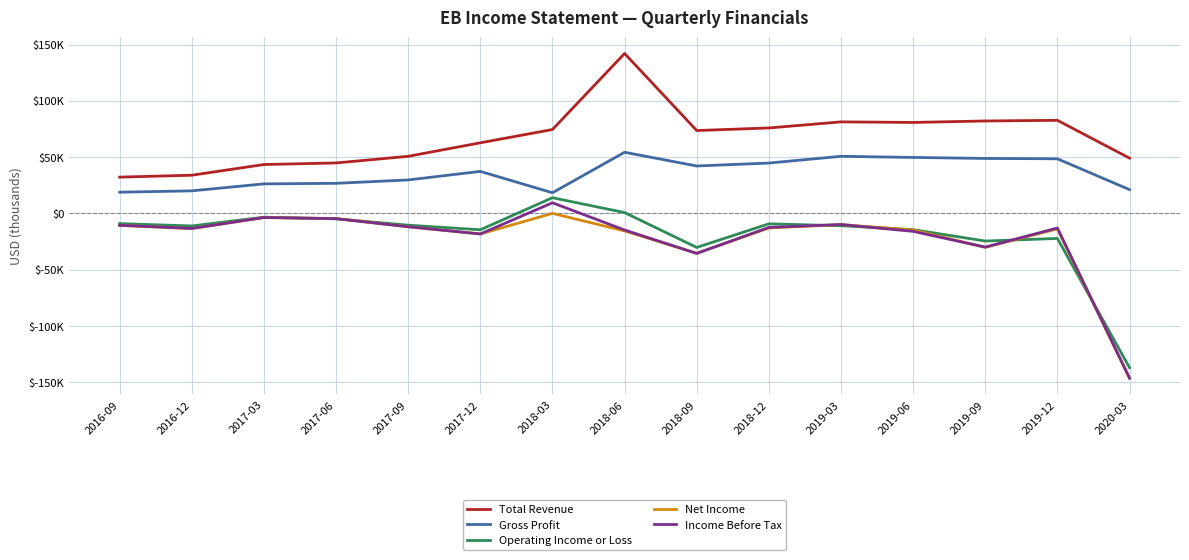

Reading left to right, extract all data points from this chart.

Total Revenue: 2016-09=32200	2016-12=33900	2017-03=43400	2017-06=44800	2017-09=50700	2017-12=62700	2018-03=74500	2018-06=142100	2018-09=73600	2018-12=75900	2019-03=81300	2019-06=80800	2019-09=82100	2019-12=82700	2020-03=49100
Gross Profit: 2016-09=18800	2016-12=20000	2017-03=26200	2017-06=26700	2017-09=29700	2017-12=37300	2018-03=18300	2018-06=54300	2018-09=42100	2018-12=44700	2019-03=50700	2019-06=49700	2019-09=48800	2019-12=48500	2020-03=21100
Operating Income or Loss: 2016-09=-9100	2016-12=-11200	2017-03=-3400	2017-06=-4900	2017-09=-10500	2017-12=-14600	2018-03=13900	2018-06=700	2018-09=-30300	2018-12=-9300	2019-03=-11000	2019-06=-14500	2019-09=-24600	2019-12=-22300	2020-03=-137100
Net Income: 2016-09=-10700	2016-12=-13500	2017-03=-3700	2017-06=-4600	2017-09=-11900	2017-12=-18300	2018-03=0	2018-06=-15600	2018-09=-35500	2018-12=-13000	2019-03=-10000	2019-06=-14800	2019-09=-30200	2019-12=-13800	2020-03=-146500
Income Before Tax: 2016-09=-10600	2016-12=-13400	2017-03=-3700	2017-06=-4700	2017-09=-11900	2017-12=-18300	2018-03=9400	2018-06=-14800	2018-09=-35600	2018-12=-12500	2019-03=-9900	2019-06=-16000	2019-09=-30000	2019-12=-13000	2020-03=-146400